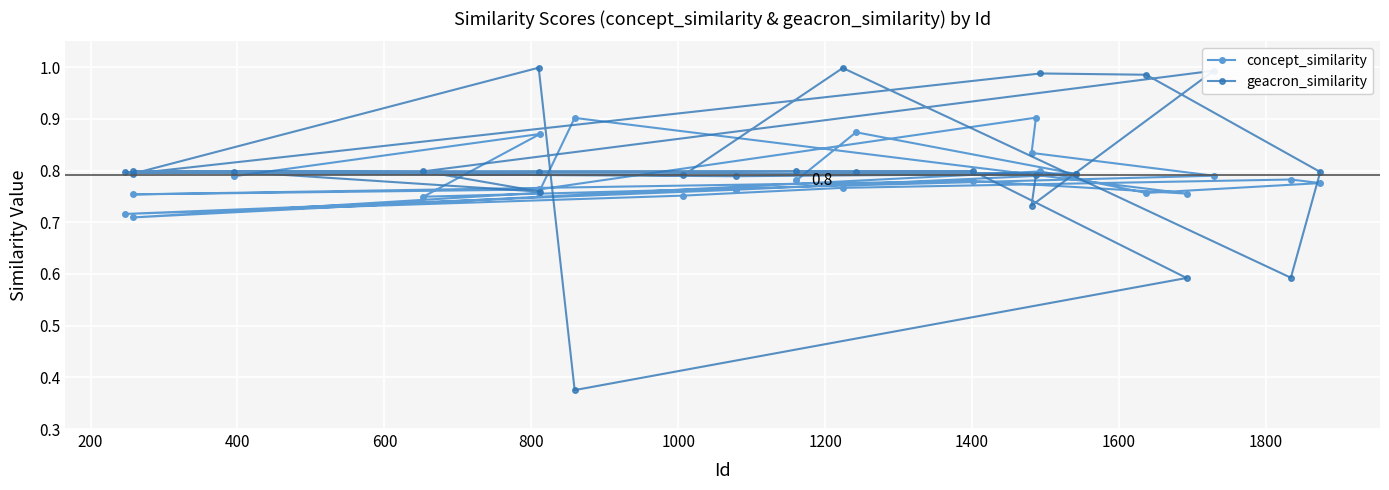

What is the sum of all concept_similarity values?

18.9